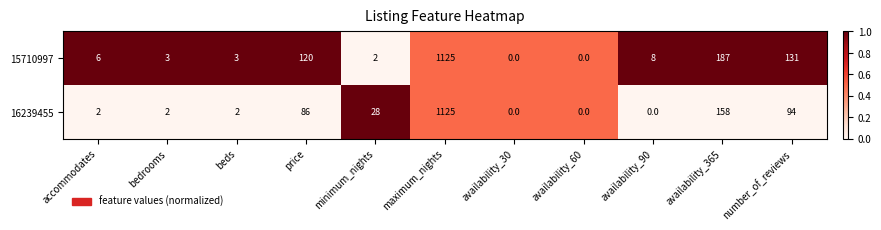

What is the difference between the second highest and minimum values in the 16239455 series?

158